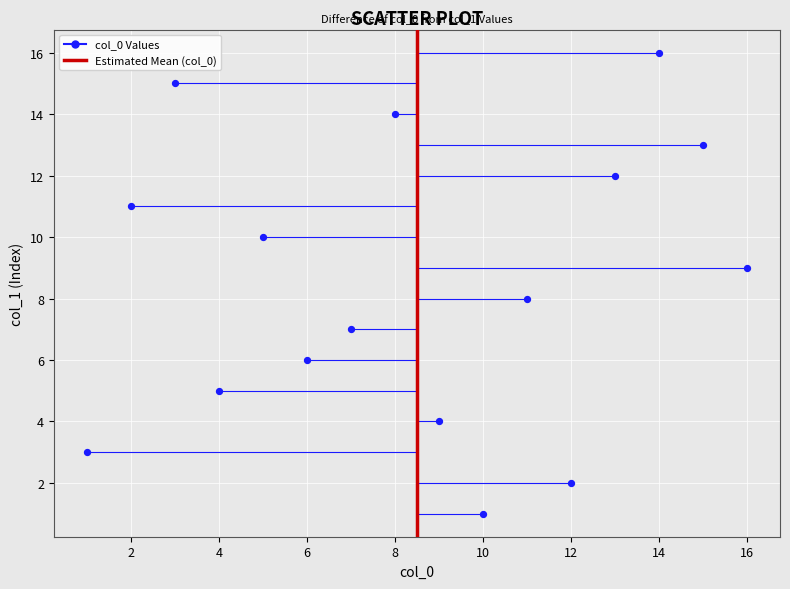

What is the range of X values (max minus min)?

15